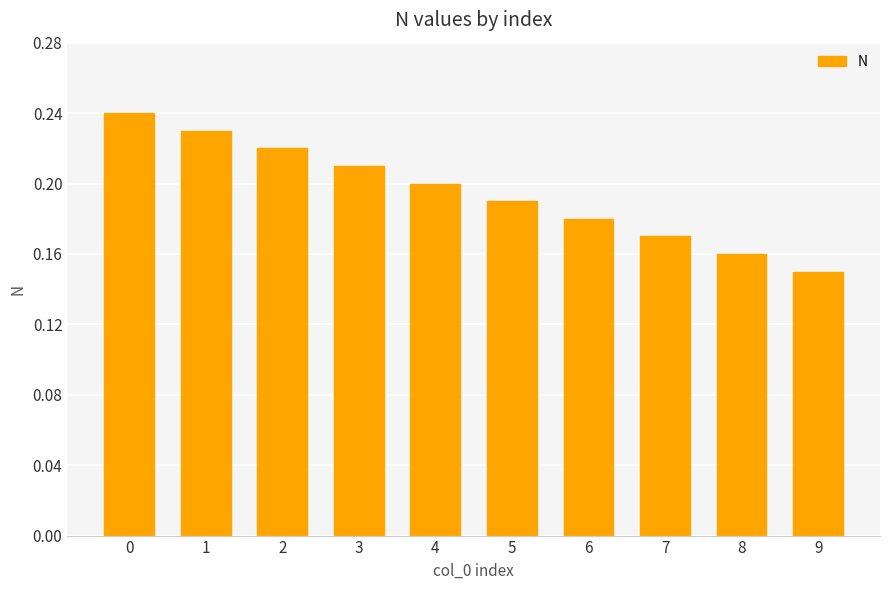

Rank the categories by value from highest to lowest.

0, 1, 2, 3, 4, 5, 6, 7, 8, 9